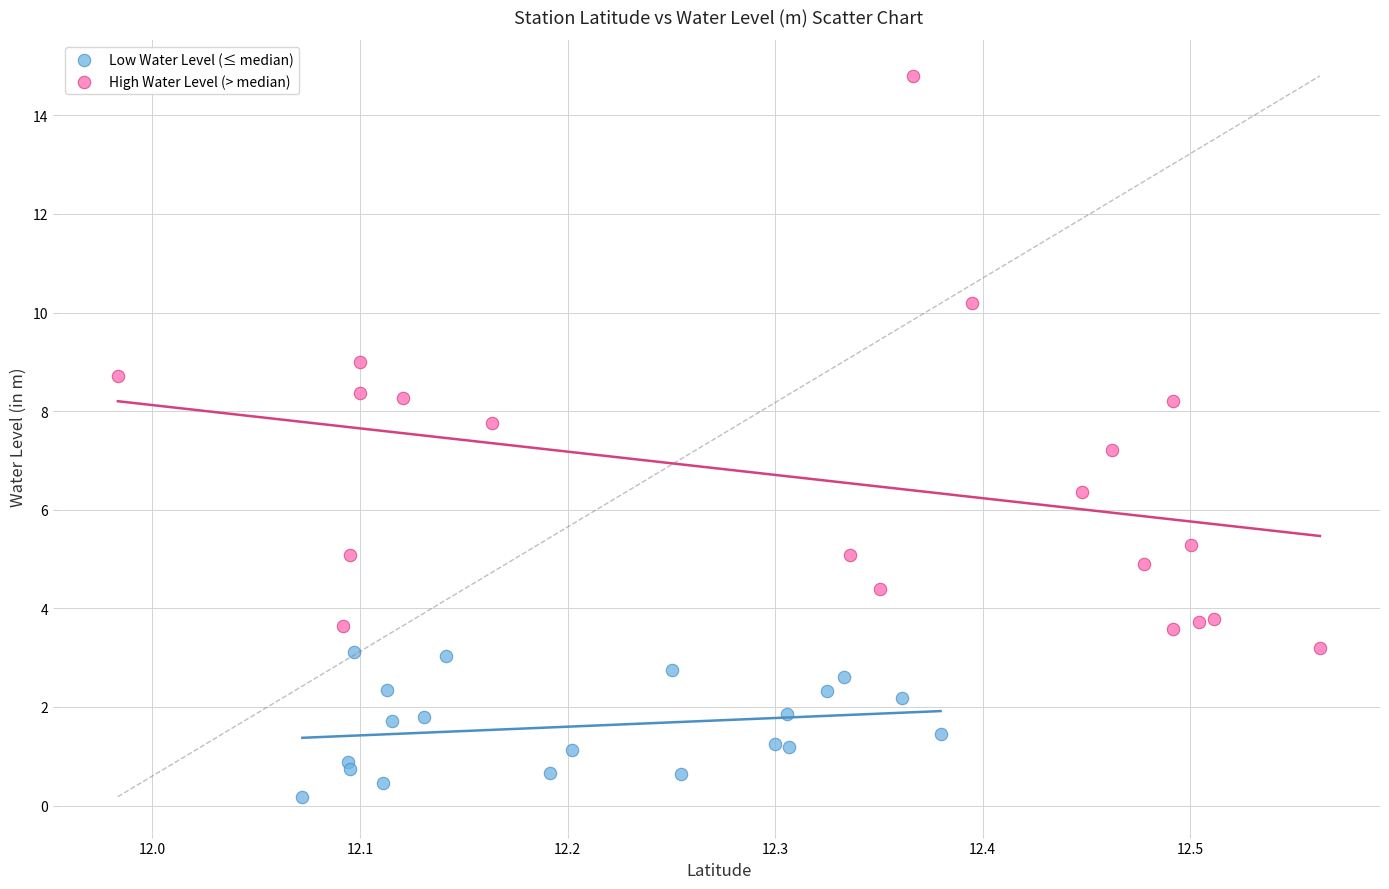

Which series reaches the minimum Y coordinate?

Low Water Level (≤ median)